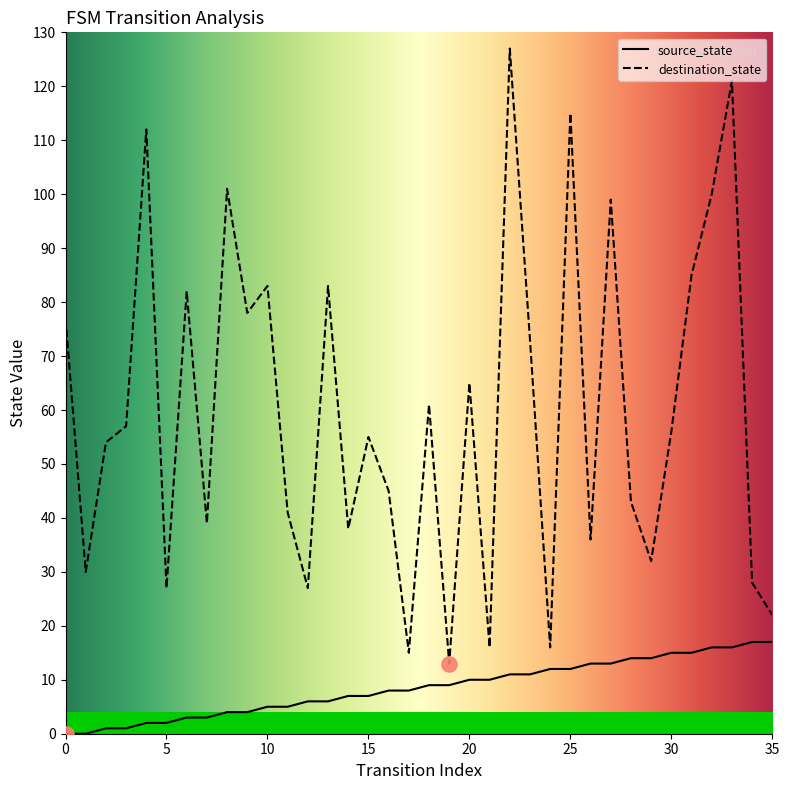

At how many categories does at least one series exceed 119?

2